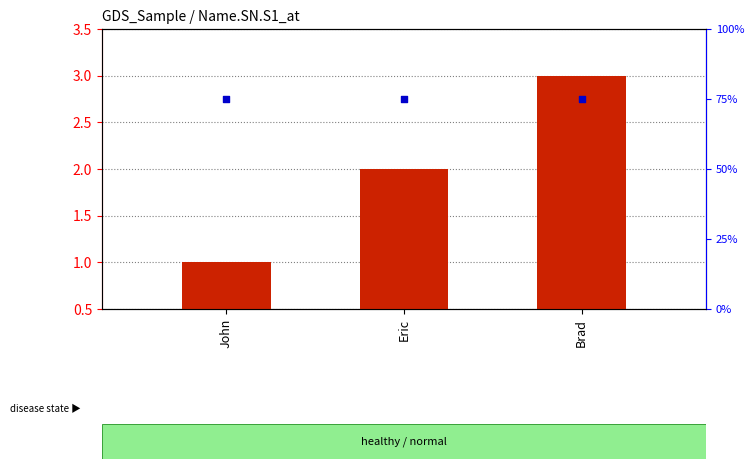

Which series reaches the minimum Y coordinate?

count value